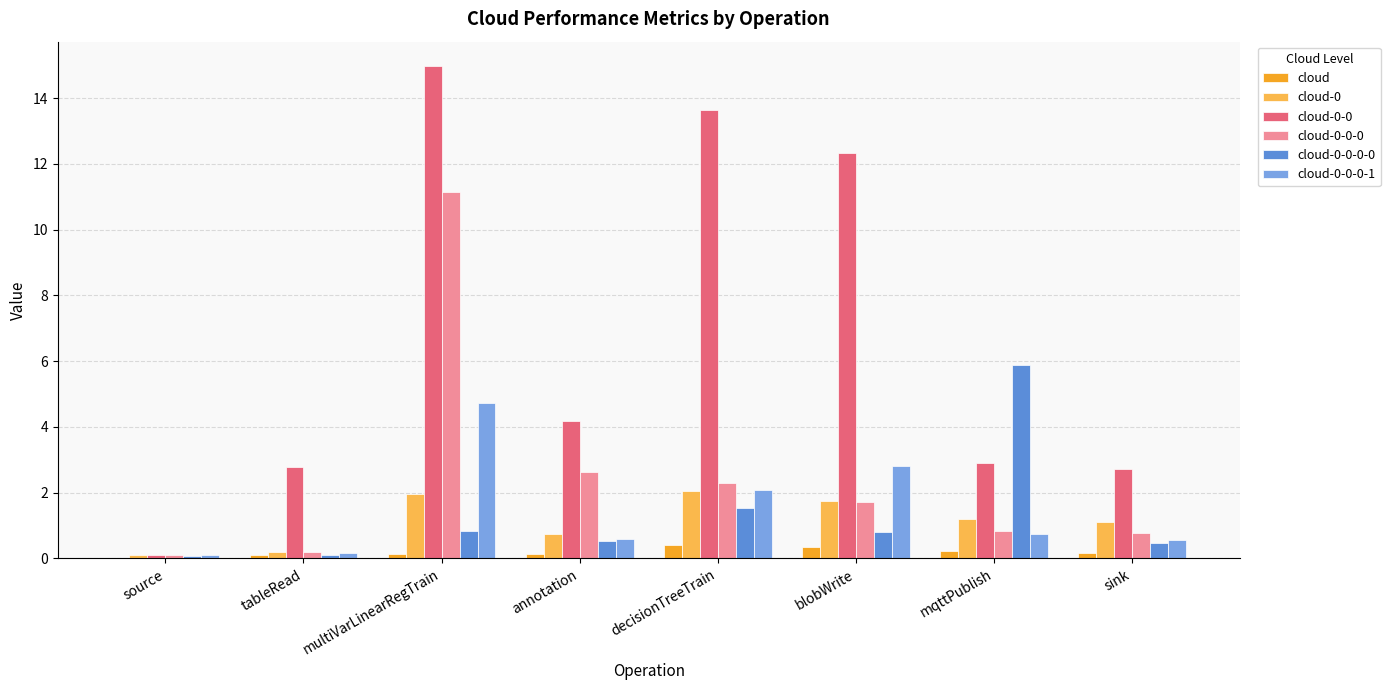

What is the sum of the cloud-0-0-0-0 values at mqttPublish and decisionTreeTrain?

7.4